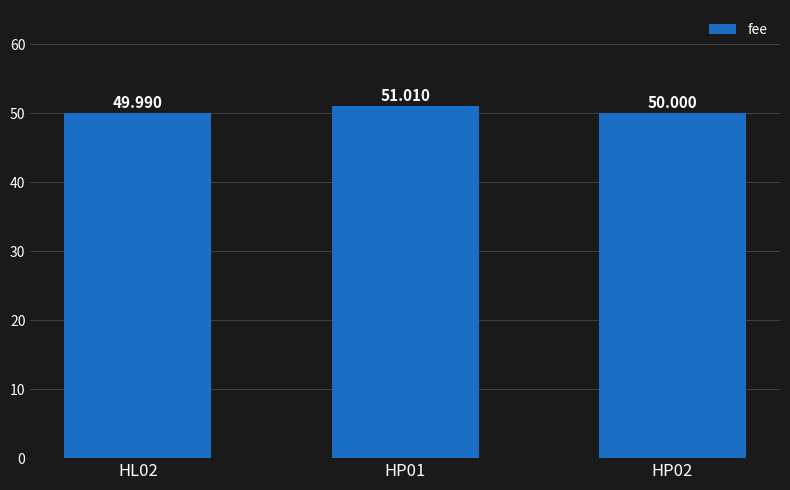

What is the value of the 3rd bar from the left?

50.0